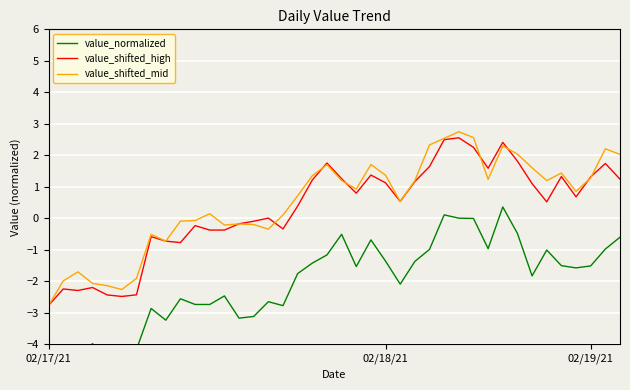

How many data points does each series have?

40